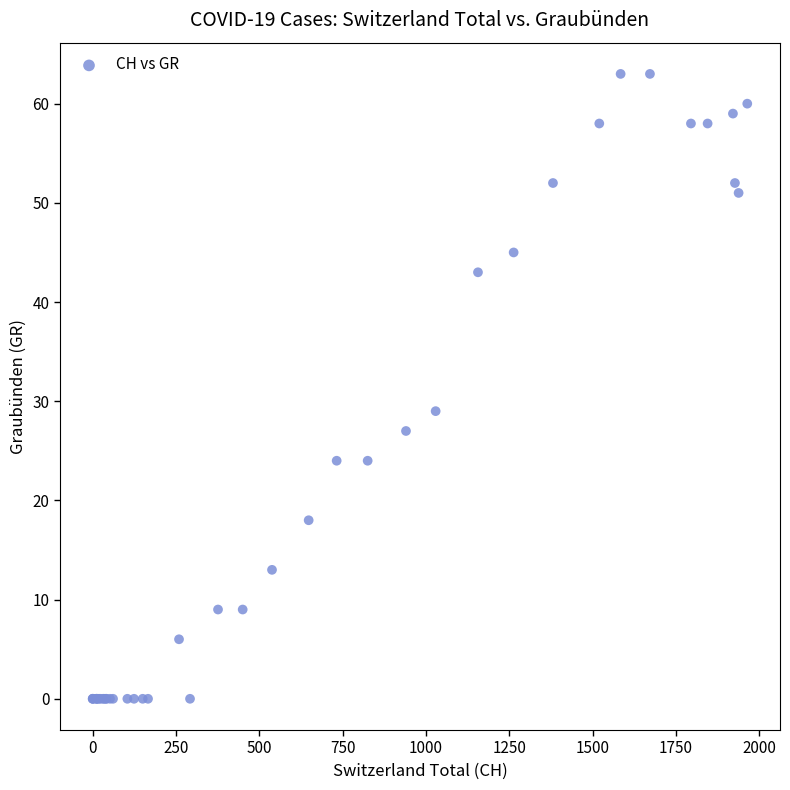

What Y value in the scatter plot is closest to 31?

29